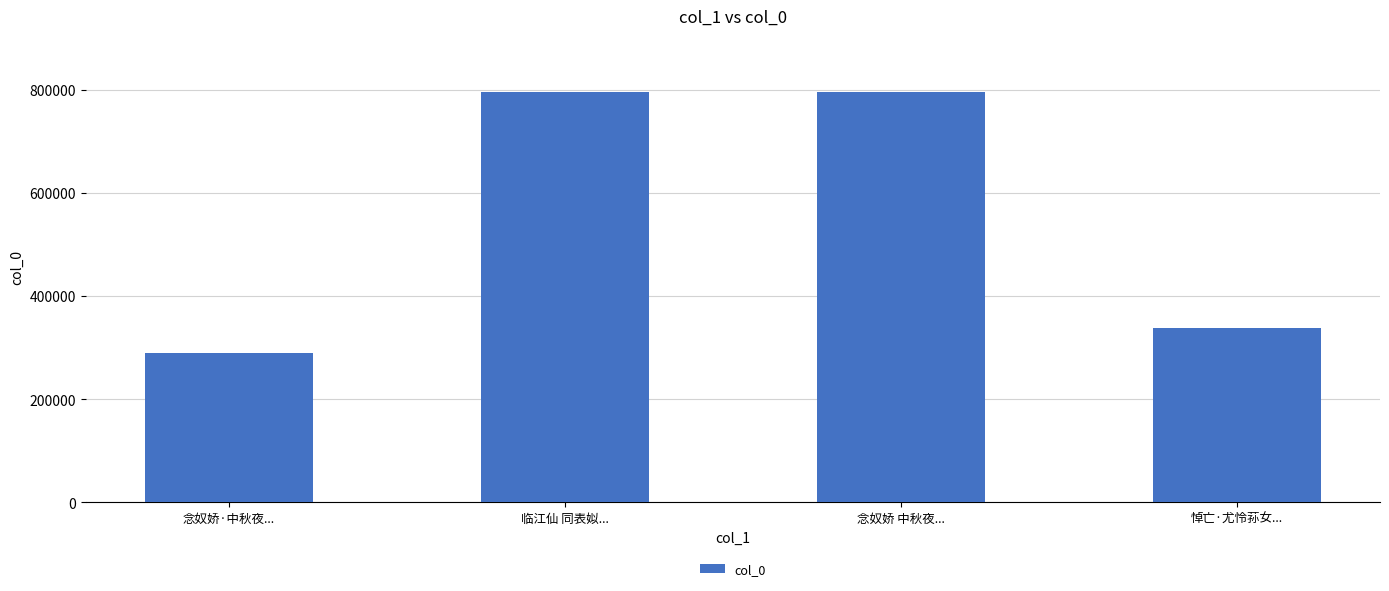

What is the approximate value at 念奴娇·中秋夜..., to the nearest 50?

290450